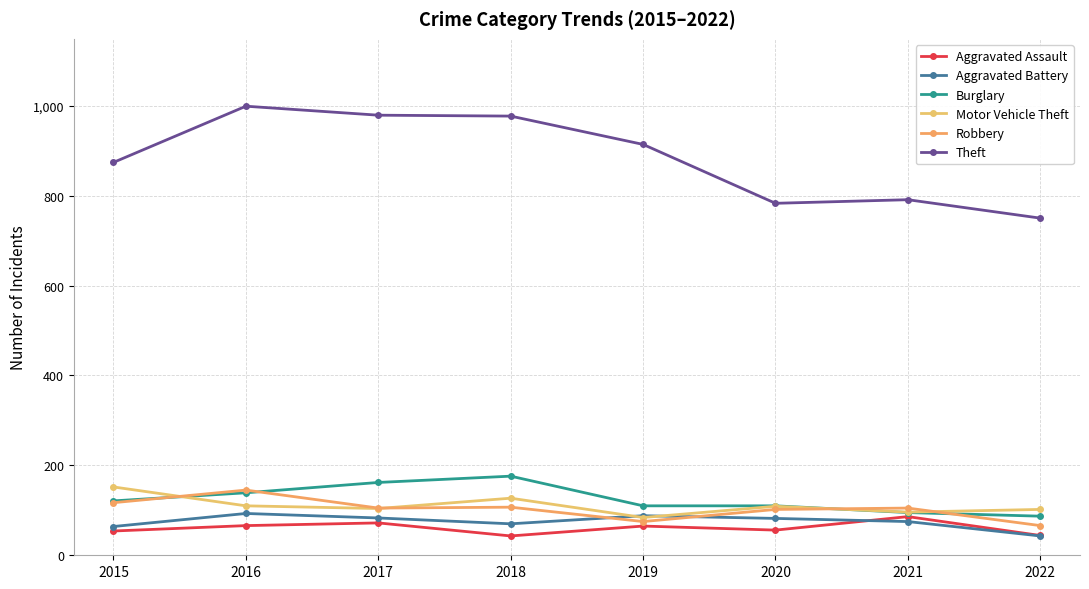

True or false: Motor Vehicle Theft has more than 2 interior local peaks.

False